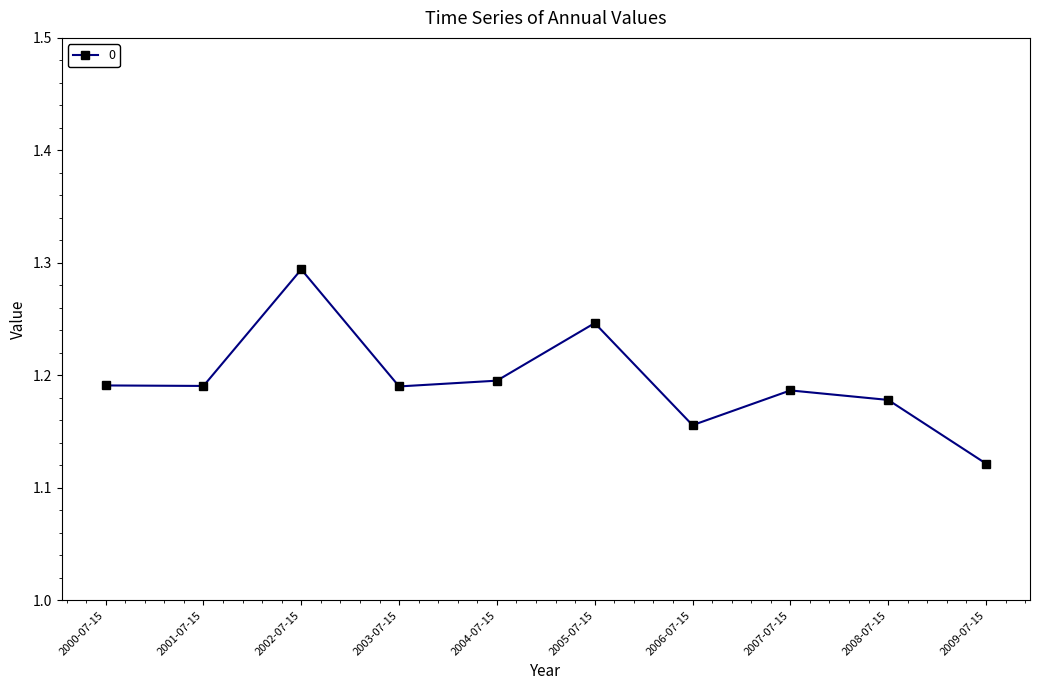

Is it true that the value at 2003-07-15 is 1.2?

True